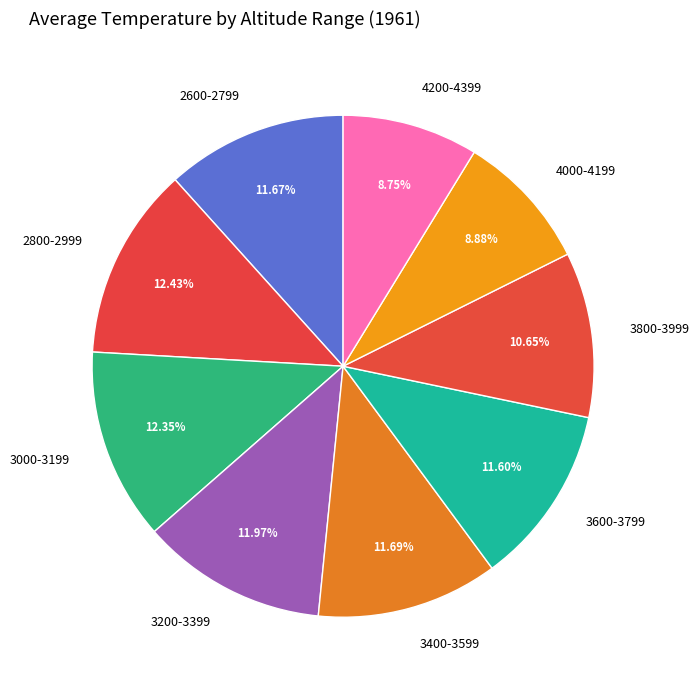

Between 3600-3799 and 4200-4399, which is larger?

3600-3799